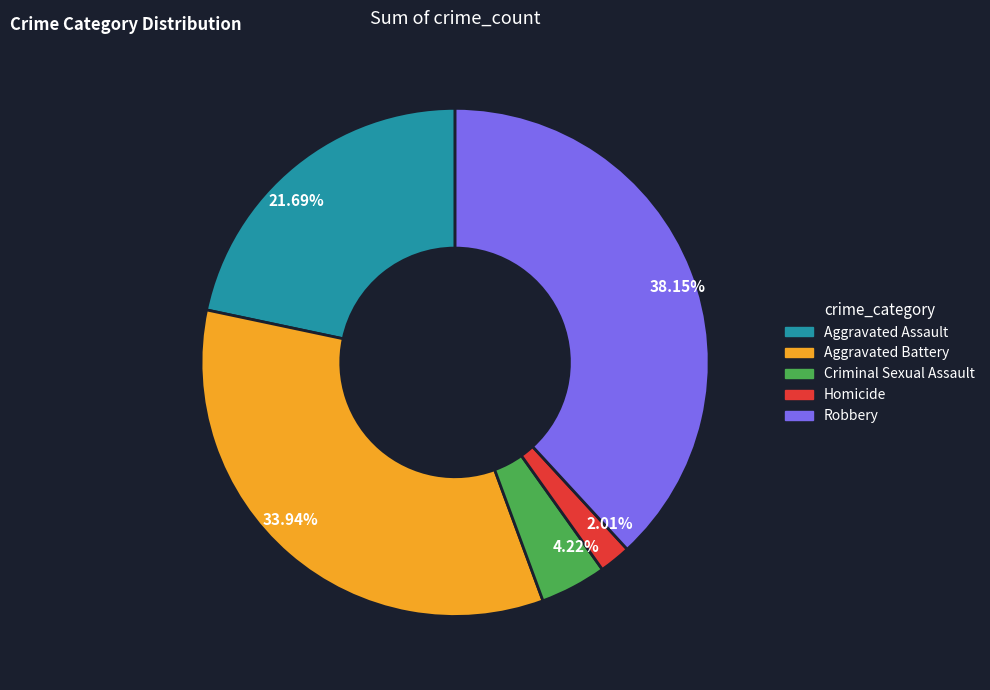

Combined, do 2.01% and 21.69% account for over 50%?

No